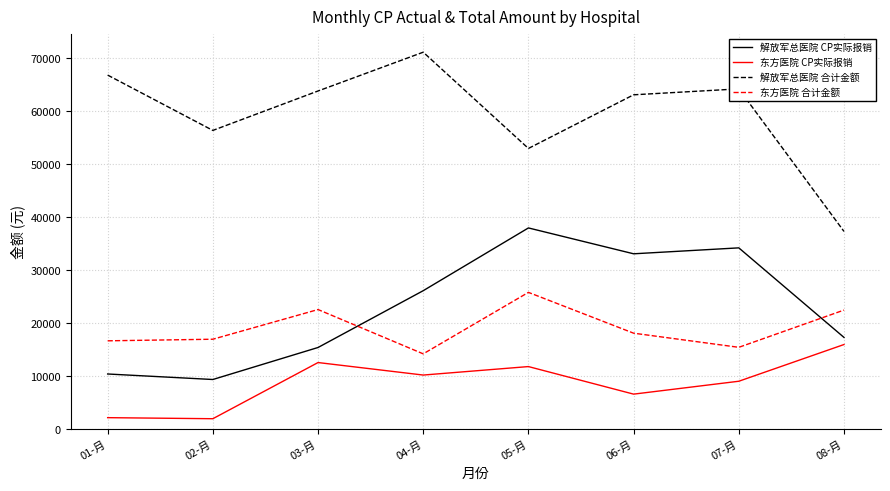

The value of 东方医院 CP实际报销 at 01-月 is 2200. True or false?

True